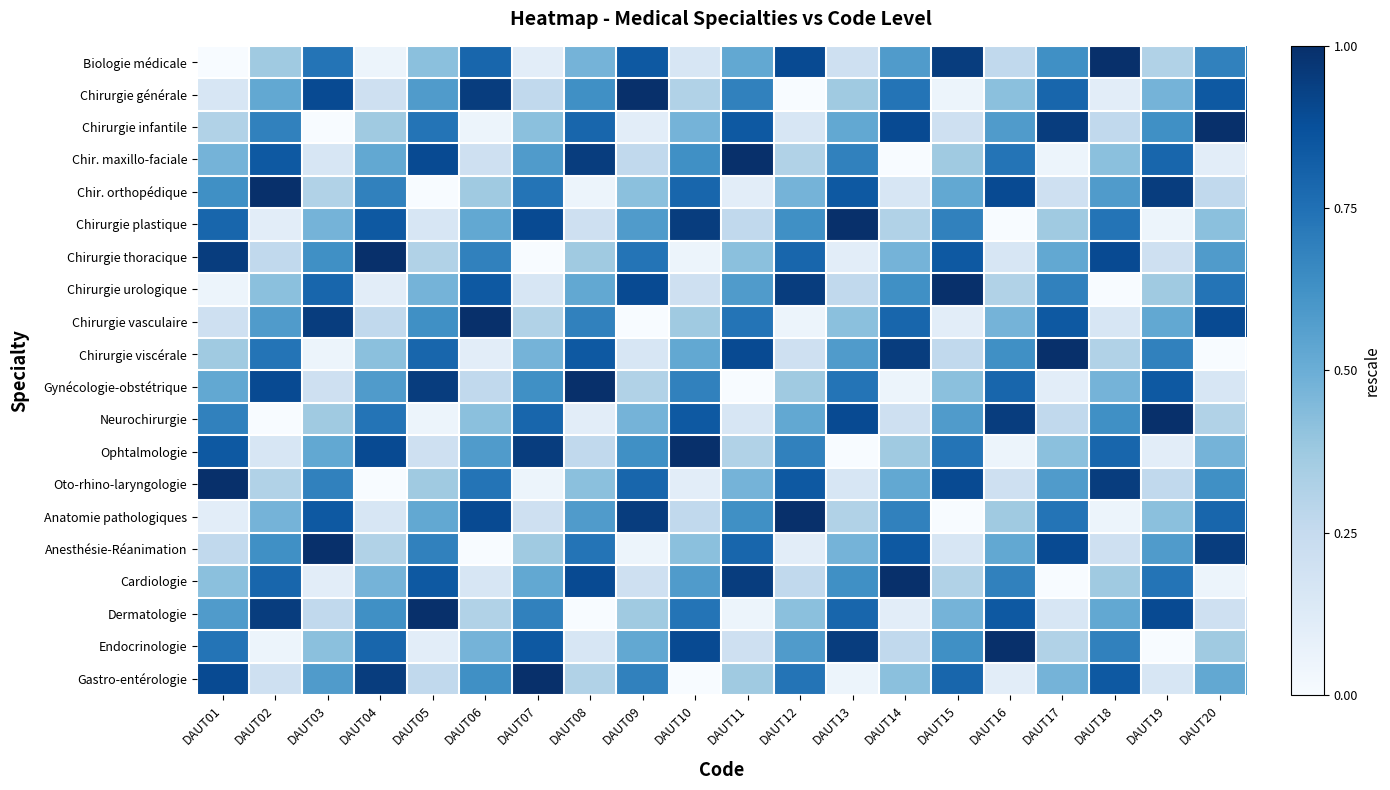

Reading right to left, what are all the values shown in this chart?

Biologie médicale: DAUT20=0.7	DAUT19=0.3	DAUT18=1.0	DAUT17=0.6	DAUT16=0.3	DAUT15=0.9	DAUT14=0.6	DAUT13=0.2	DAUT12=0.9	DAUT11=0.5	DAUT10=0.2	DAUT09=0.8	DAUT08=0.5	DAUT07=0.1	DAUT06=0.8	DAUT05=0.4	DAUT04=0.1	DAUT03=0.7	DAUT02=0.4	DAUT01=0.0
Chirurgie générale: DAUT20=0.8	DAUT19=0.5	DAUT18=0.1	DAUT17=0.8	DAUT16=0.4	DAUT15=0.1	DAUT14=0.7	DAUT13=0.4	DAUT12=0.0	DAUT11=0.7	DAUT10=0.3	DAUT09=1.0	DAUT08=0.6	DAUT07=0.3	DAUT06=0.9	DAUT05=0.6	DAUT04=0.2	DAUT03=0.9	DAUT02=0.5	DAUT01=0.2
Chirurgie infantile: DAUT20=1.0	DAUT19=0.6	DAUT18=0.3	DAUT17=0.9	DAUT16=0.6	DAUT15=0.2	DAUT14=0.9	DAUT13=0.5	DAUT12=0.2	DAUT11=0.8	DAUT10=0.5	DAUT09=0.1	DAUT08=0.8	DAUT07=0.4	DAUT06=0.1	DAUT05=0.7	DAUT04=0.4	DAUT03=0.0	DAUT02=0.7	DAUT01=0.3
Chir. maxillo-faciale: DAUT20=0.1	DAUT19=0.8	DAUT18=0.4	DAUT17=0.1	DAUT16=0.7	DAUT15=0.4	DAUT14=0.0	DAUT13=0.7	DAUT12=0.3	DAUT11=1.0	DAUT10=0.6	DAUT09=0.3	DAUT08=0.9	DAUT07=0.6	DAUT06=0.2	DAUT05=0.9	DAUT04=0.5	DAUT03=0.2	DAUT02=0.8	DAUT01=0.5
Chir. orthopédique: DAUT20=0.3	DAUT19=0.9	DAUT18=0.6	DAUT17=0.2	DAUT16=0.9	DAUT15=0.5	DAUT14=0.2	DAUT13=0.8	DAUT12=0.5	DAUT11=0.1	DAUT10=0.8	DAUT09=0.4	DAUT08=0.1	DAUT07=0.7	DAUT06=0.4	DAUT05=0.0	DAUT04=0.7	DAUT03=0.3	DAUT02=1.0	DAUT01=0.6
Chirurgie plastique: DAUT20=0.4	DAUT19=0.1	DAUT18=0.7	DAUT17=0.4	DAUT16=0.0	DAUT15=0.7	DAUT14=0.3	DAUT13=1.0	DAUT12=0.6	DAUT11=0.3	DAUT10=0.9	DAUT09=0.6	DAUT08=0.2	DAUT07=0.9	DAUT06=0.5	DAUT05=0.2	DAUT04=0.8	DAUT03=0.5	DAUT02=0.1	DAUT01=0.8
Chirurgie thoracique: DAUT20=0.6	DAUT19=0.2	DAUT18=0.9	DAUT17=0.5	DAUT16=0.2	DAUT15=0.8	DAUT14=0.5	DAUT13=0.1	DAUT12=0.8	DAUT11=0.4	DAUT10=0.1	DAUT09=0.7	DAUT08=0.4	DAUT07=0.0	DAUT06=0.7	DAUT05=0.3	DAUT04=1.0	DAUT03=0.6	DAUT02=0.3	DAUT01=0.9
Chirurgie urologique: DAUT20=0.7	DAUT19=0.4	DAUT18=0.0	DAUT17=0.7	DAUT16=0.3	DAUT15=1.0	DAUT14=0.6	DAUT13=0.3	DAUT12=0.9	DAUT11=0.6	DAUT10=0.2	DAUT09=0.9	DAUT08=0.5	DAUT07=0.2	DAUT06=0.8	DAUT05=0.5	DAUT04=0.1	DAUT03=0.8	DAUT02=0.4	DAUT01=0.1
Chirurgie vasculaire: DAUT20=0.9	DAUT19=0.5	DAUT18=0.2	DAUT17=0.8	DAUT16=0.5	DAUT15=0.1	DAUT14=0.8	DAUT13=0.4	DAUT12=0.1	DAUT11=0.7	DAUT10=0.4	DAUT09=0.0	DAUT08=0.7	DAUT07=0.3	DAUT06=1.0	DAUT05=0.6	DAUT04=0.3	DAUT03=0.9	DAUT02=0.6	DAUT01=0.2
Chirurgie viscérale: DAUT20=0.0	DAUT19=0.7	DAUT18=0.3	DAUT17=1.0	DAUT16=0.6	DAUT15=0.3	DAUT14=0.9	DAUT13=0.6	DAUT12=0.2	DAUT11=0.9	DAUT10=0.5	DAUT09=0.2	DAUT08=0.8	DAUT07=0.5	DAUT06=0.1	DAUT05=0.8	DAUT04=0.4	DAUT03=0.1	DAUT02=0.7	DAUT01=0.4
Gynécologie-obstétrique: DAUT20=0.2	DAUT19=0.8	DAUT18=0.5	DAUT17=0.1	DAUT16=0.8	DAUT15=0.4	DAUT14=0.1	DAUT13=0.7	DAUT12=0.4	DAUT11=0.0	DAUT10=0.7	DAUT09=0.3	DAUT08=1.0	DAUT07=0.6	DAUT06=0.3	DAUT05=0.9	DAUT04=0.6	DAUT03=0.2	DAUT02=0.9	DAUT01=0.5
Neurochirurgie: DAUT20=0.3	DAUT19=1.0	DAUT18=0.6	DAUT17=0.3	DAUT16=0.9	DAUT15=0.6	DAUT14=0.2	DAUT13=0.9	DAUT12=0.5	DAUT11=0.2	DAUT10=0.8	DAUT09=0.5	DAUT08=0.1	DAUT07=0.8	DAUT06=0.4	DAUT05=0.1	DAUT04=0.7	DAUT03=0.4	DAUT02=0.0	DAUT01=0.7
Ophtalmologie: DAUT20=0.5	DAUT19=0.1	DAUT18=0.8	DAUT17=0.4	DAUT16=0.1	DAUT15=0.7	DAUT14=0.4	DAUT13=0.0	DAUT12=0.7	DAUT11=0.3	DAUT10=1.0	DAUT09=0.6	DAUT08=0.3	DAUT07=0.9	DAUT06=0.6	DAUT05=0.2	DAUT04=0.9	DAUT03=0.5	DAUT02=0.2	DAUT01=0.8
Oto-rhino-laryngologie: DAUT20=0.6	DAUT19=0.3	DAUT18=0.9	DAUT17=0.6	DAUT16=0.2	DAUT15=0.9	DAUT14=0.5	DAUT13=0.2	DAUT12=0.8	DAUT11=0.5	DAUT10=0.1	DAUT09=0.8	DAUT08=0.4	DAUT07=0.1	DAUT06=0.7	DAUT05=0.4	DAUT04=0.0	DAUT03=0.7	DAUT02=0.3	DAUT01=1.0
Anatomie pathologiques: DAUT20=0.8	DAUT19=0.4	DAUT18=0.1	DAUT17=0.7	DAUT16=0.4	DAUT15=0.0	DAUT14=0.7	DAUT13=0.3	DAUT12=1.0	DAUT11=0.6	DAUT10=0.3	DAUT09=0.9	DAUT08=0.6	DAUT07=0.2	DAUT06=0.9	DAUT05=0.5	DAUT04=0.2	DAUT03=0.8	DAUT02=0.5	DAUT01=0.1
Anesthésie-Réanimation: DAUT20=0.9	DAUT19=0.6	DAUT18=0.2	DAUT17=0.9	DAUT16=0.5	DAUT15=0.2	DAUT14=0.8	DAUT13=0.5	DAUT12=0.1	DAUT11=0.8	DAUT10=0.4	DAUT09=0.1	DAUT08=0.7	DAUT07=0.4	DAUT06=0.0	DAUT05=0.7	DAUT04=0.3	DAUT03=1.0	DAUT02=0.6	DAUT01=0.3
Cardiologie: DAUT20=0.1	DAUT19=0.7	DAUT18=0.4	DAUT17=0.0	DAUT16=0.7	DAUT15=0.3	DAUT14=1.0	DAUT13=0.6	DAUT12=0.3	DAUT11=0.9	DAUT10=0.6	DAUT09=0.2	DAUT08=0.9	DAUT07=0.5	DAUT06=0.2	DAUT05=0.8	DAUT04=0.5	DAUT03=0.1	DAUT02=0.8	DAUT01=0.4
Dermatologie: DAUT20=0.2	DAUT19=0.9	DAUT18=0.5	DAUT17=0.2	DAUT16=0.8	DAUT15=0.5	DAUT14=0.1	DAUT13=0.8	DAUT12=0.4	DAUT11=0.1	DAUT10=0.7	DAUT09=0.4	DAUT08=0.0	DAUT07=0.7	DAUT06=0.3	DAUT05=1.0	DAUT04=0.6	DAUT03=0.3	DAUT02=0.9	DAUT01=0.6
Endocrinologie: DAUT20=0.4	DAUT19=0.0	DAUT18=0.7	DAUT17=0.3	DAUT16=1.0	DAUT15=0.6	DAUT14=0.3	DAUT13=0.9	DAUT12=0.6	DAUT11=0.2	DAUT10=0.9	DAUT09=0.5	DAUT08=0.2	DAUT07=0.8	DAUT06=0.5	DAUT05=0.1	DAUT04=0.8	DAUT03=0.4	DAUT02=0.1	DAUT01=0.7
Gastro-entérologie: DAUT20=0.5	DAUT19=0.2	DAUT18=0.8	DAUT17=0.5	DAUT16=0.1	DAUT15=0.8	DAUT14=0.4	DAUT13=0.1	DAUT12=0.7	DAUT11=0.4	DAUT10=0.0	DAUT09=0.7	DAUT08=0.3	DAUT07=1.0	DAUT06=0.6	DAUT05=0.3	DAUT04=0.9	DAUT03=0.6	DAUT02=0.2	DAUT01=0.9